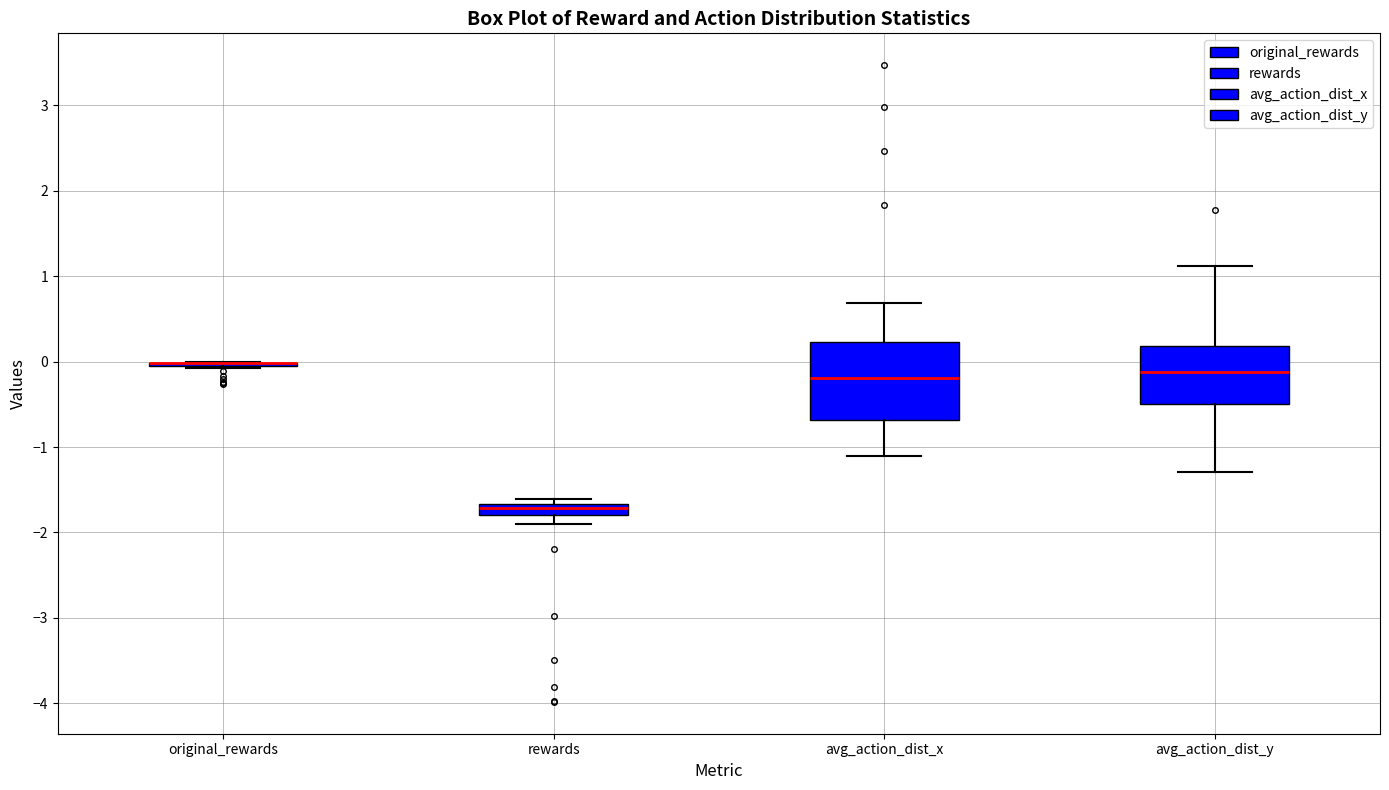

Which box is the tallest, from its lower edge to its upper edge?

avg_action_dist_x